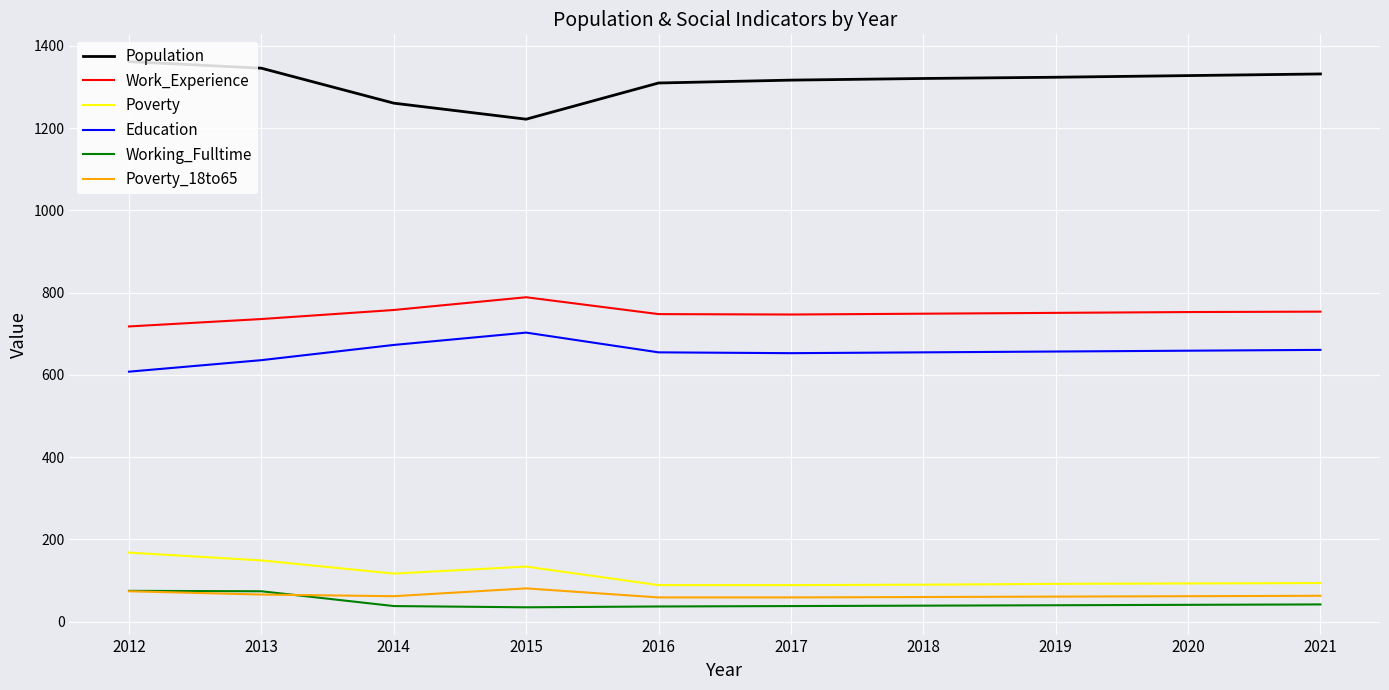

What is the total value across all series at 2017?

2903